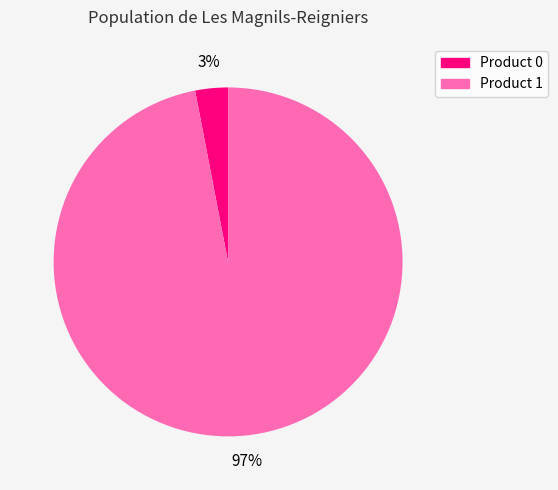

To the nearest percent, what is the average slice percentage?

50%